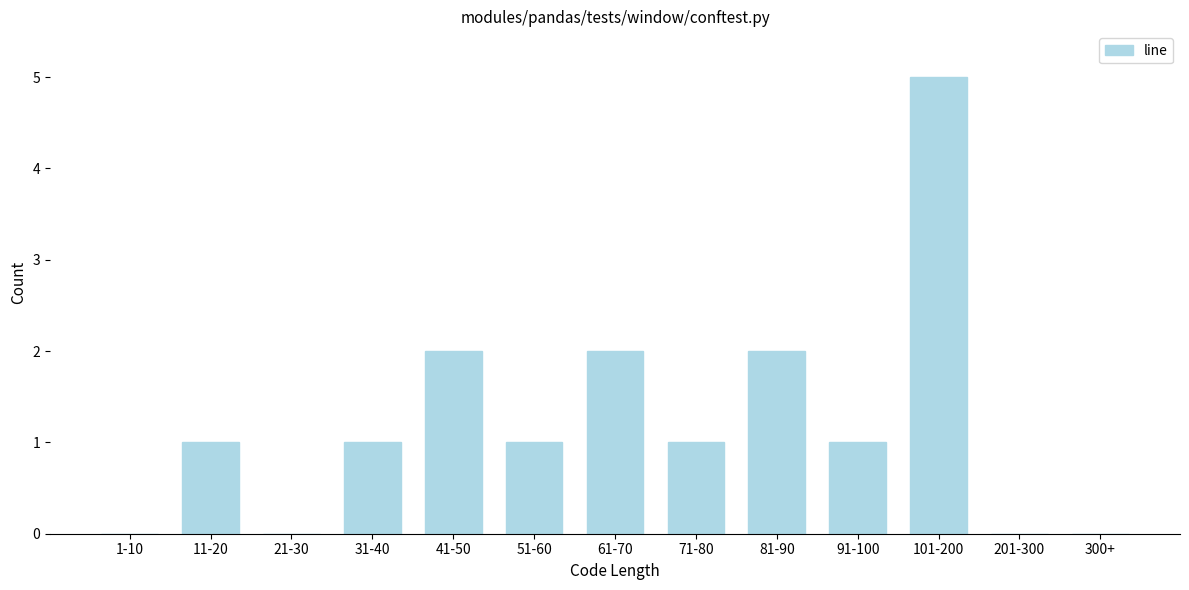

Reading right to left, extract all data points from this chart.

300+=0	201-300=0	101-200=5	91-100=1	81-90=2	71-80=1	61-70=2	51-60=1	41-50=2	31-40=1	21-30=0	11-20=1	1-10=0